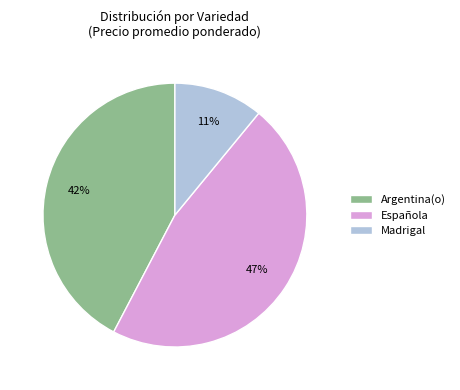

True or false: Argentina(o) accounts for 28% of the total.

False